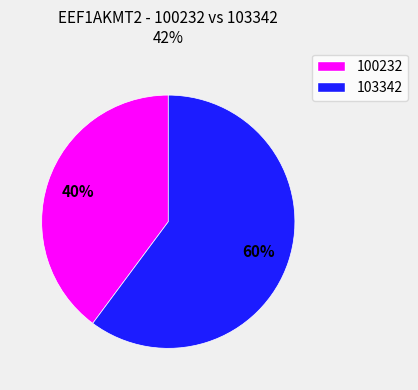

To the nearest percent, what is the difference between the largest and smallest slice percentages?

20%